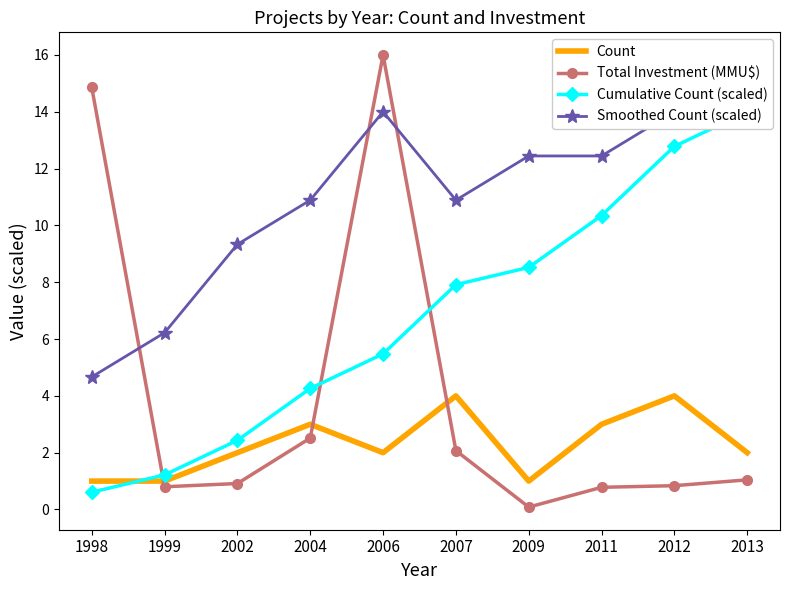

Count the number of data series in this chart.

4